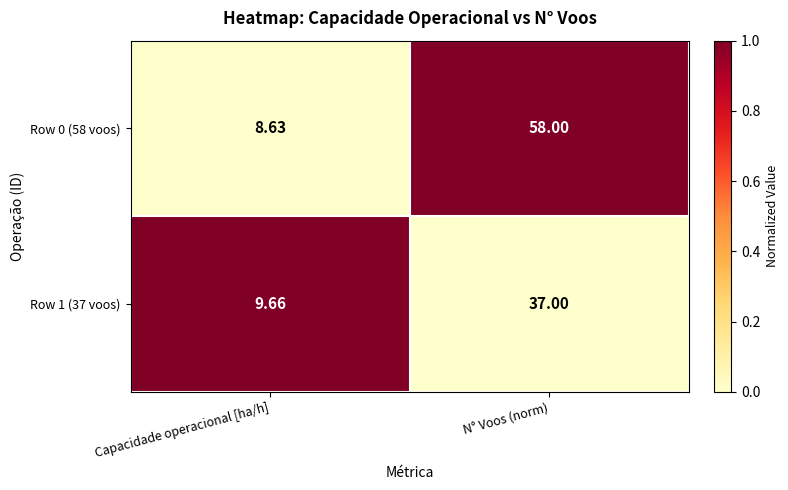

Is the value of Row 0 (58 voos) at Capacidade operacional [ha/h] greater than the value of Row 1 (37 voos) at Capacidade operacional [ha/h]?

No